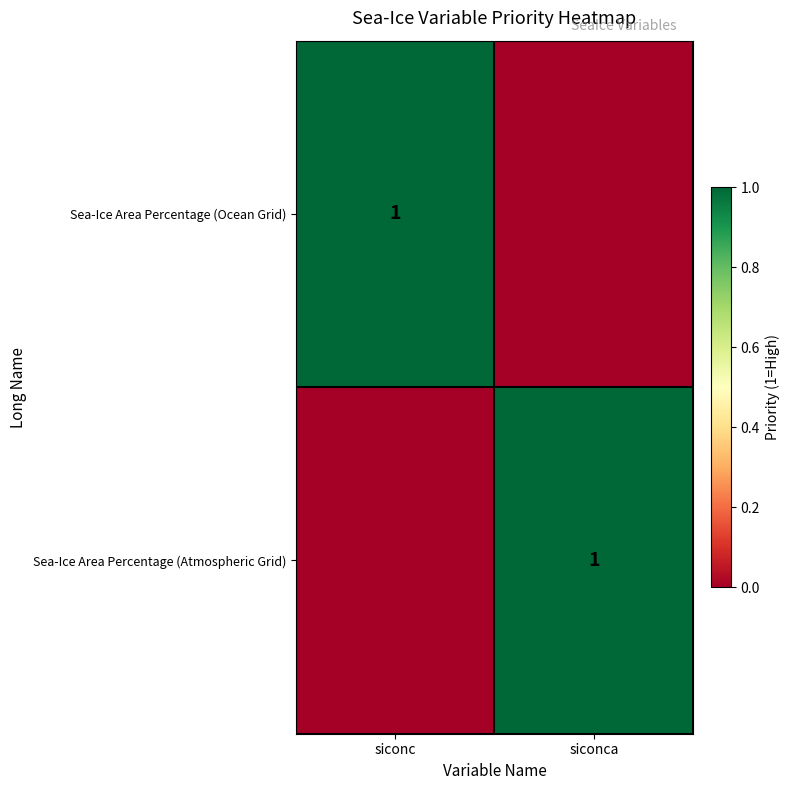

The value of Sea-Ice Area Percentage (Atmospheric Grid) at siconca is 1. True or false?

True